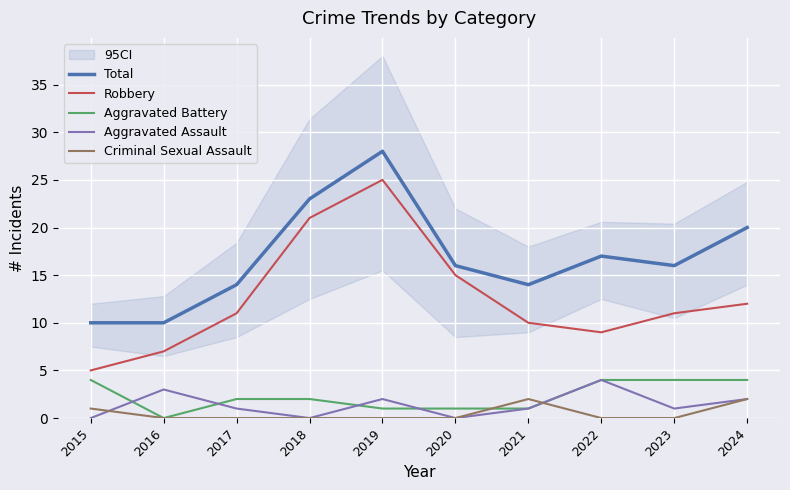

At which label is Aggravated Assault closest to 2?

2019